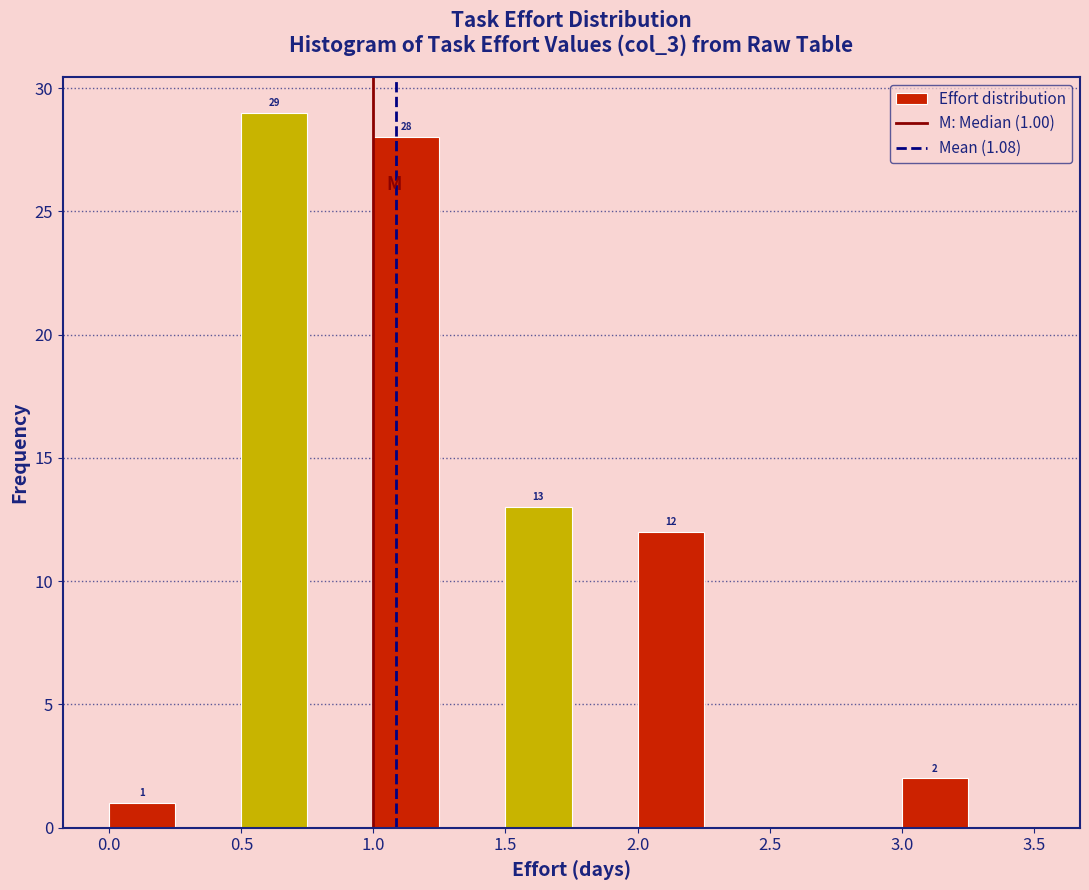

Over which range of the x-axis is the bar tallest?

0.50 to 0.75